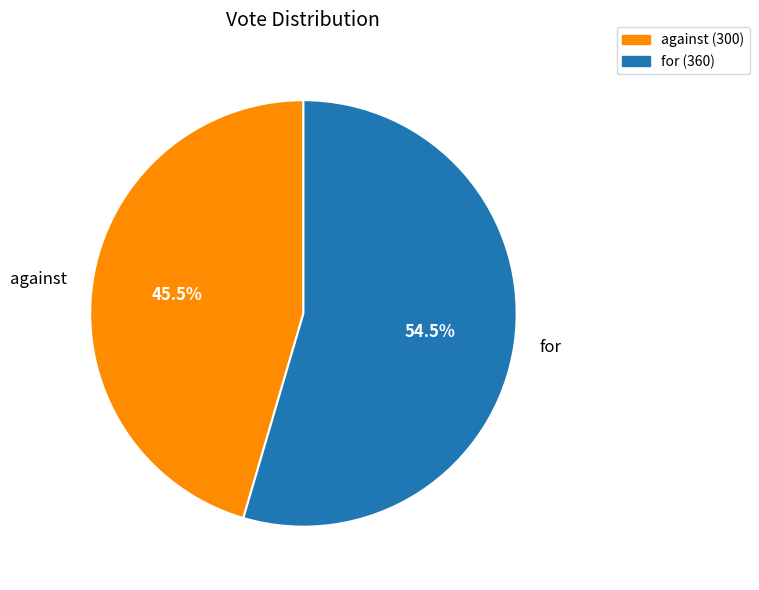

To the nearest percent, what is the average slice percentage?

50%